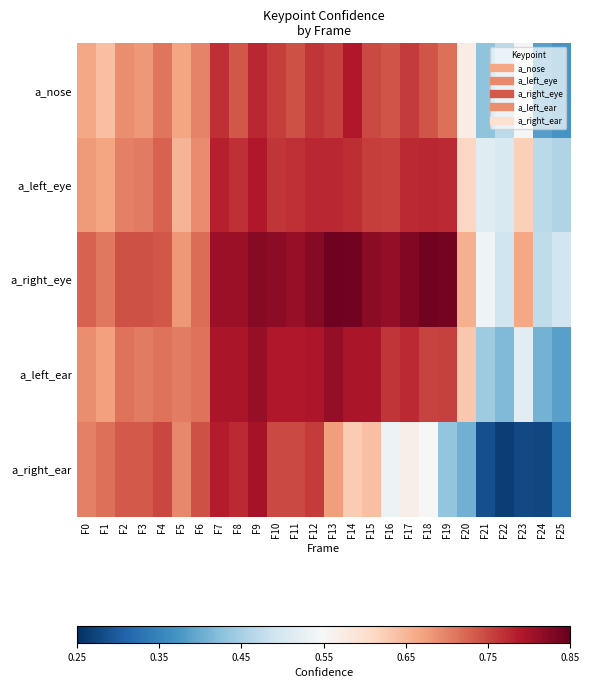

What is the total value across all series at F16?

3.6